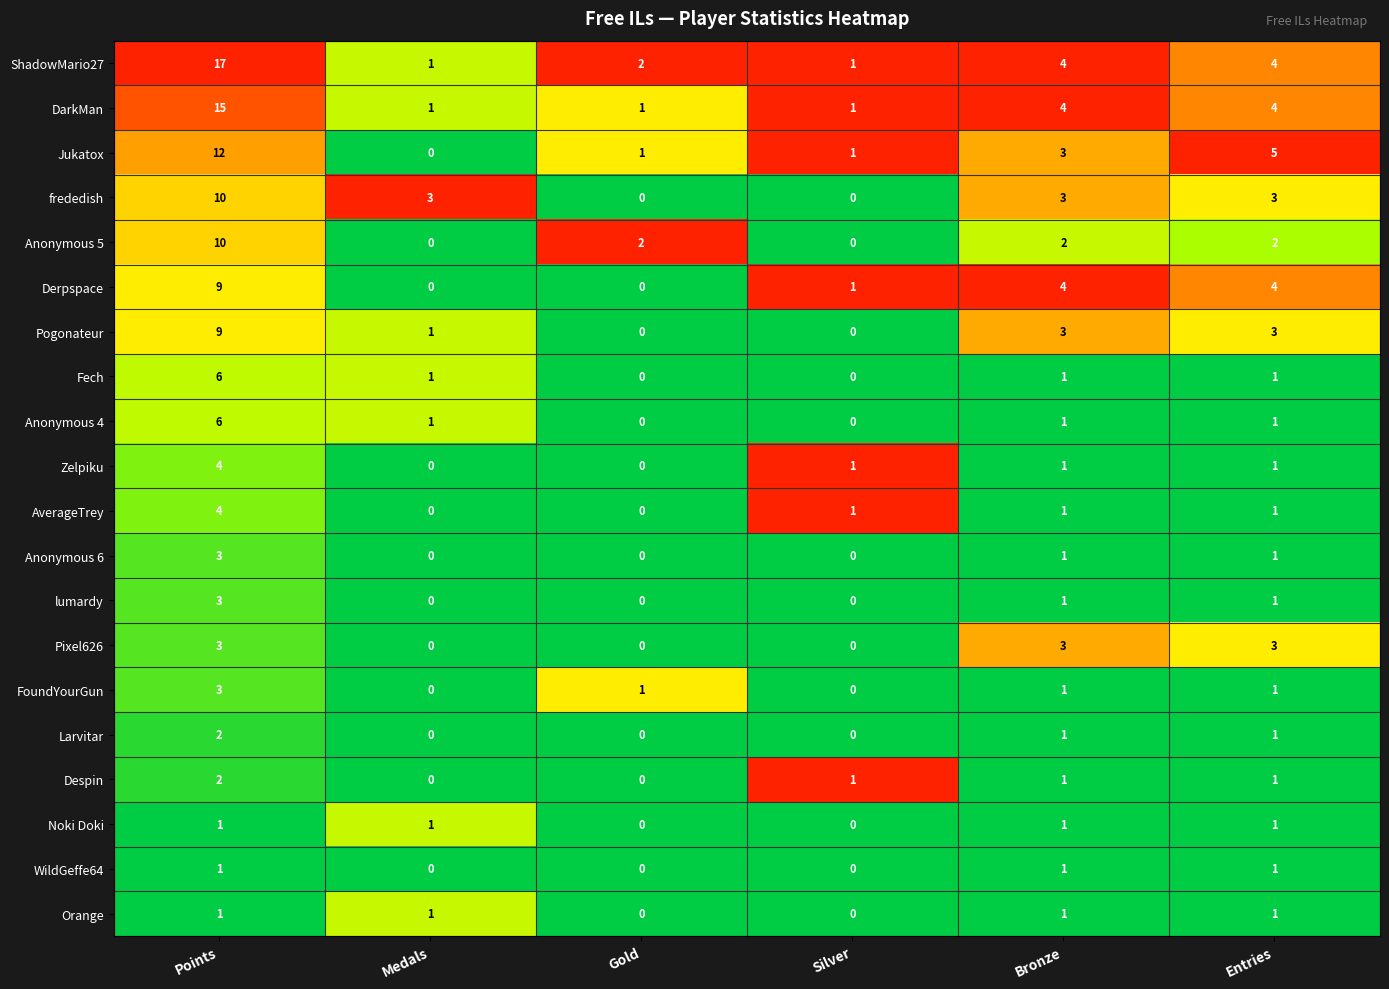

How many Anonymous 4 values are between 0 and 1?

5